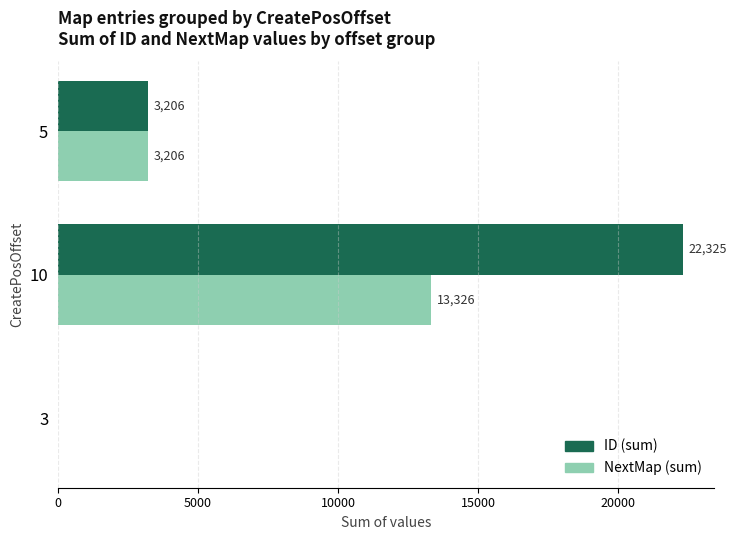

What is the average value of the ID (sum) series?

8510